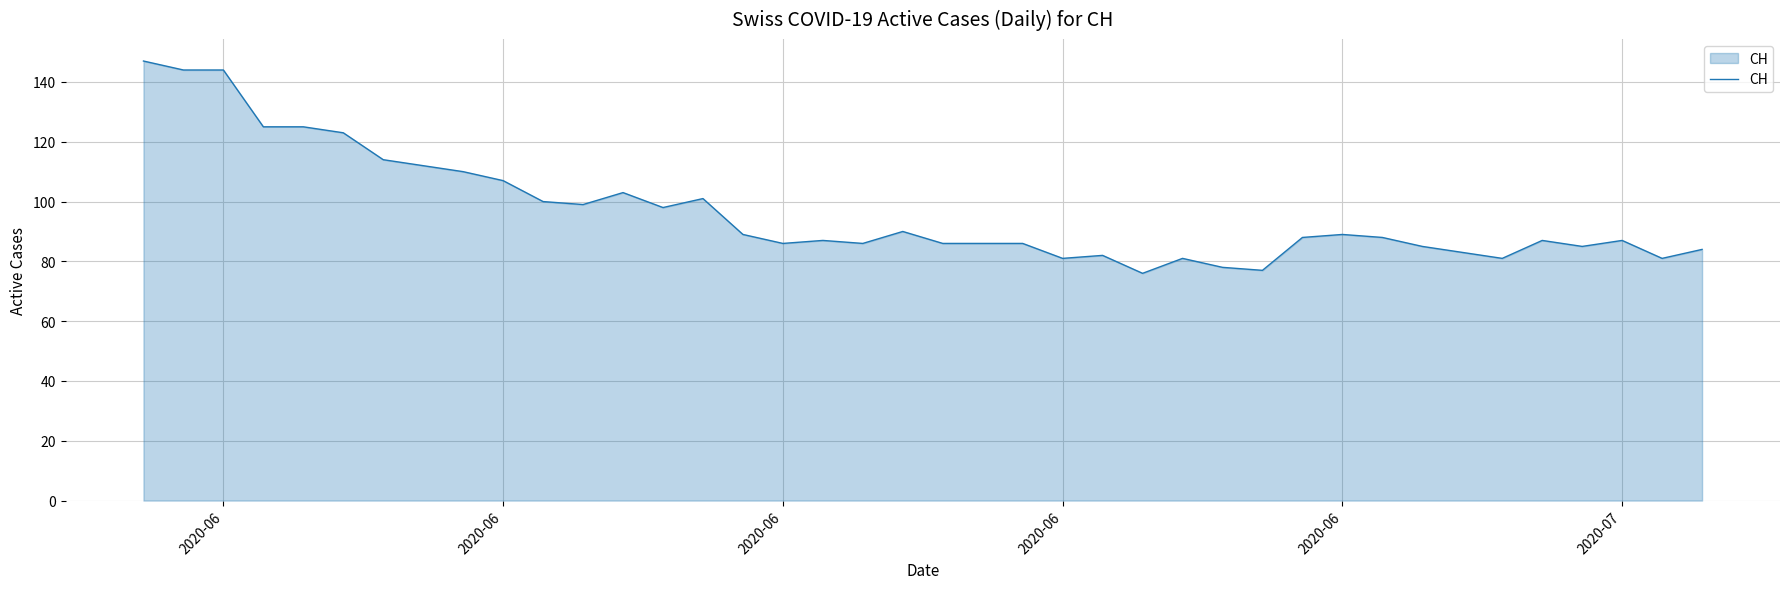

What is the minimum value shown in the chart?

76